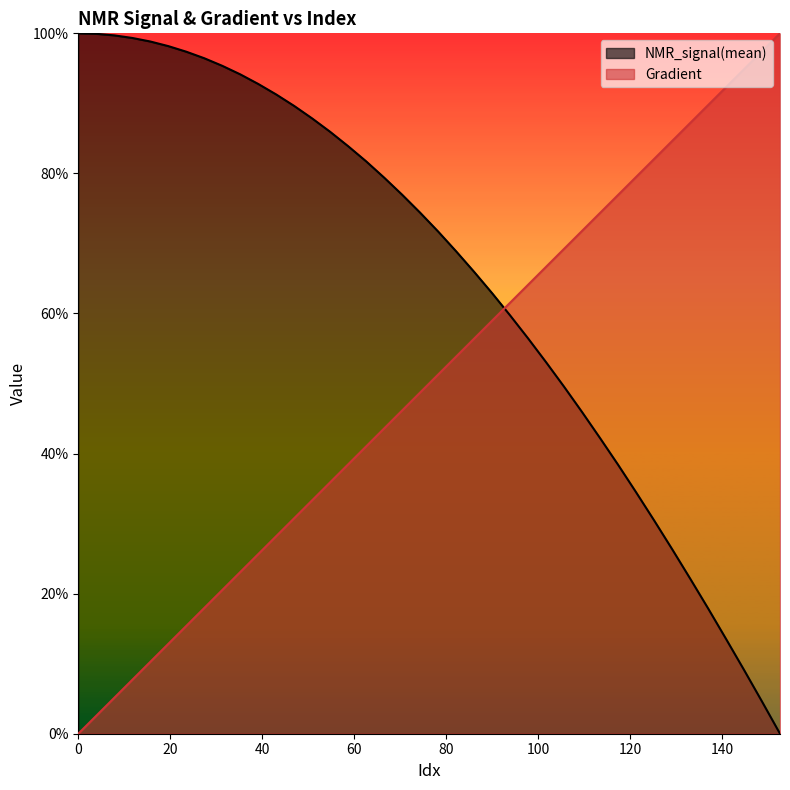

Between which two adjacent categories do Gradient and NMR_signal(mean) first intersect?

90.0195694716243 and 93.93346379647753